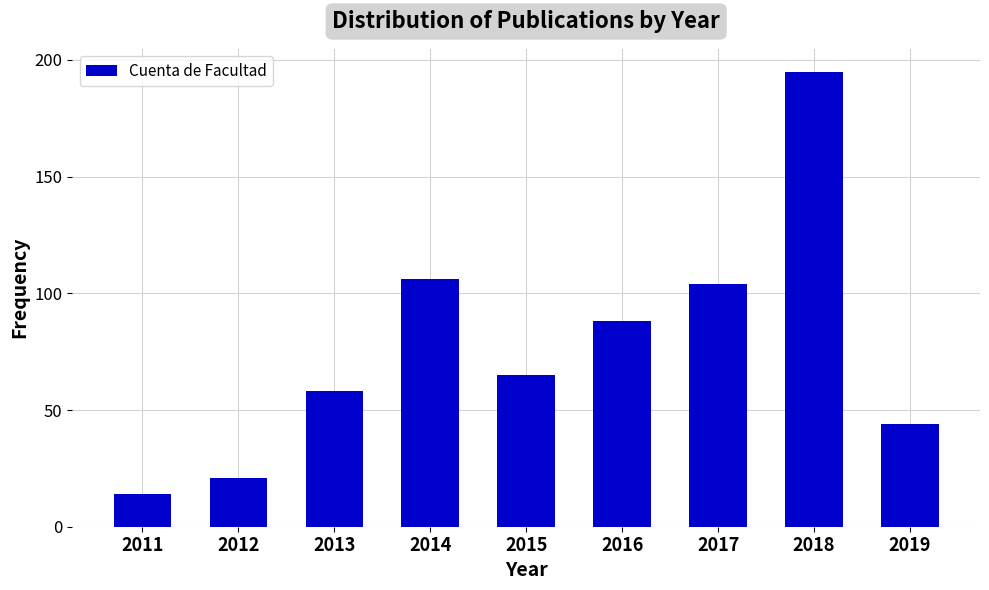

What is the value of the 4th bar from the left?

106